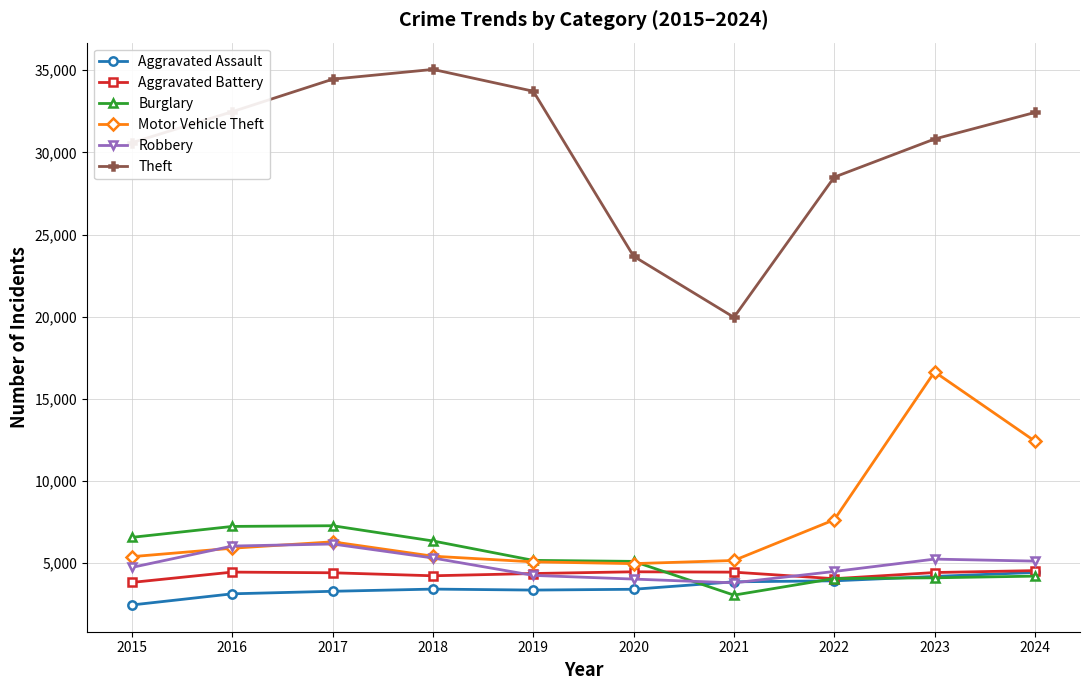

Where does the Burglary series first go above 5166?

2015